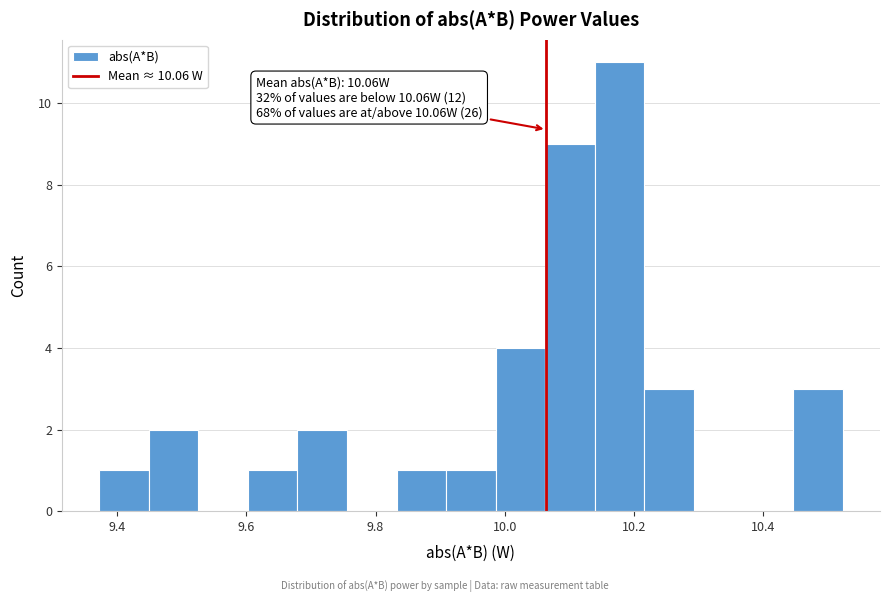

Read against the x-axis, roughly where is the centre of the tallest bar?

10.18